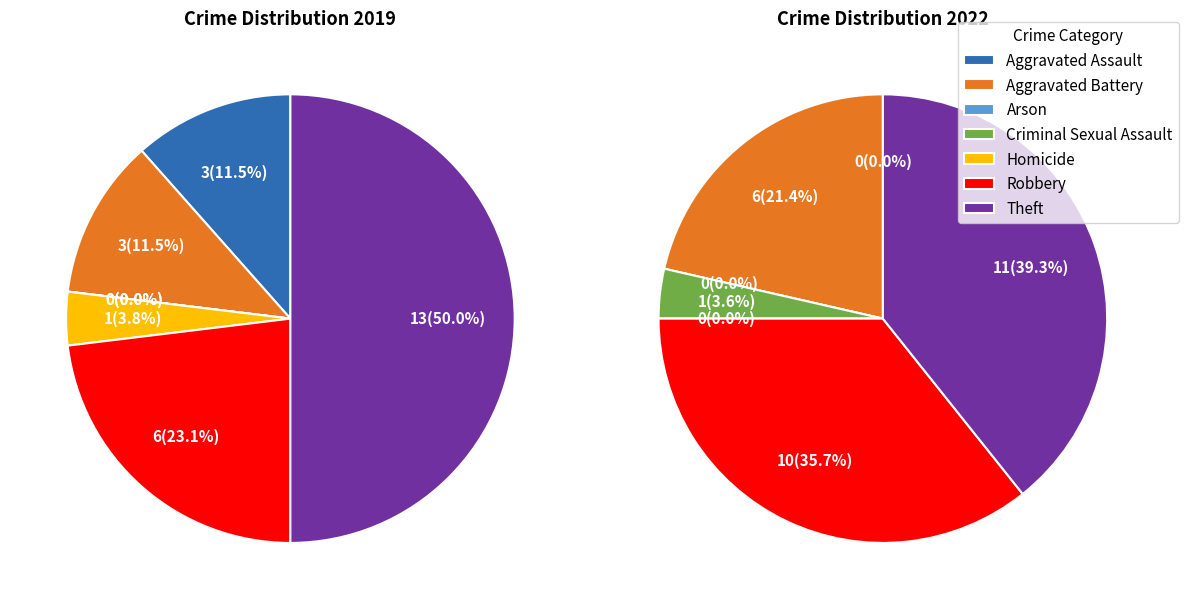

Combined, what portion of the pie is Theft and Homicide?

53.8%